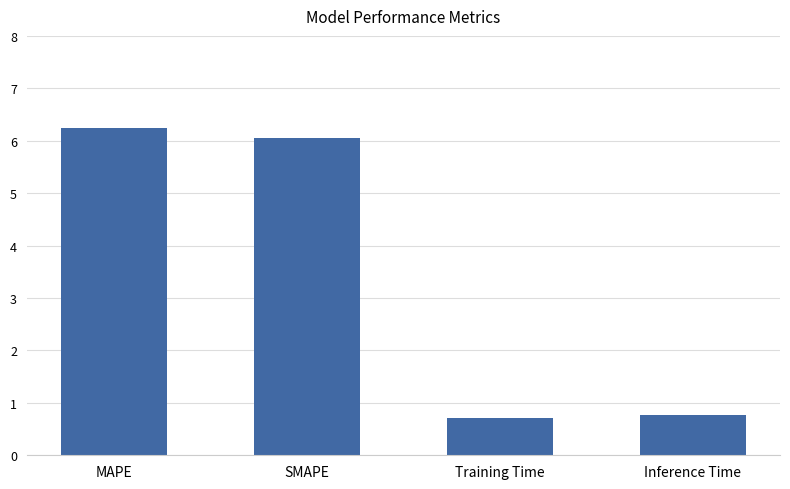

What is the label of the 2nd bar from the left?

SMAPE